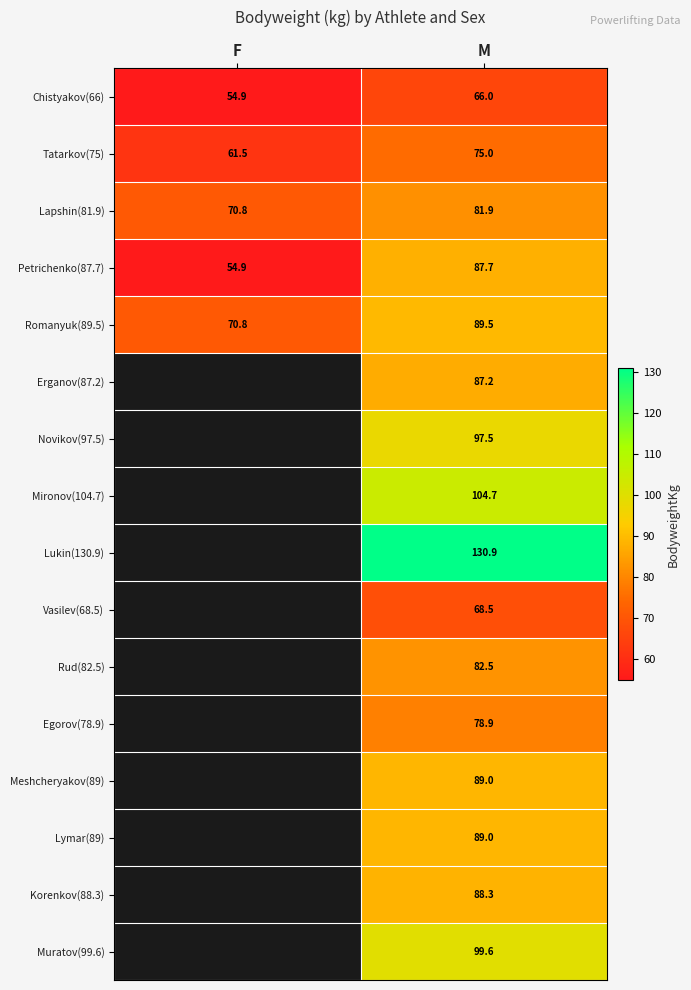

What is the maximum value for Romanyuk(89.5)?

89.5